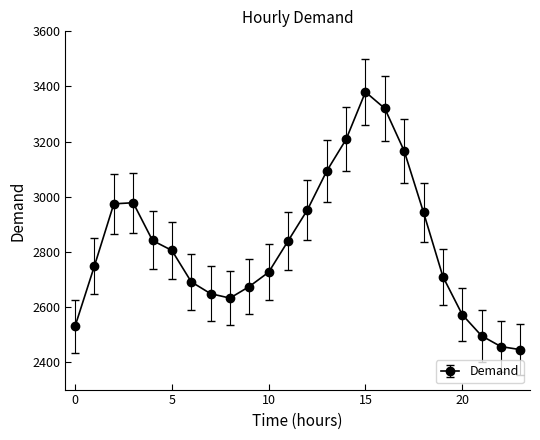

How many points are lower than both their immediate neighbors (excluding endpoints)?

1